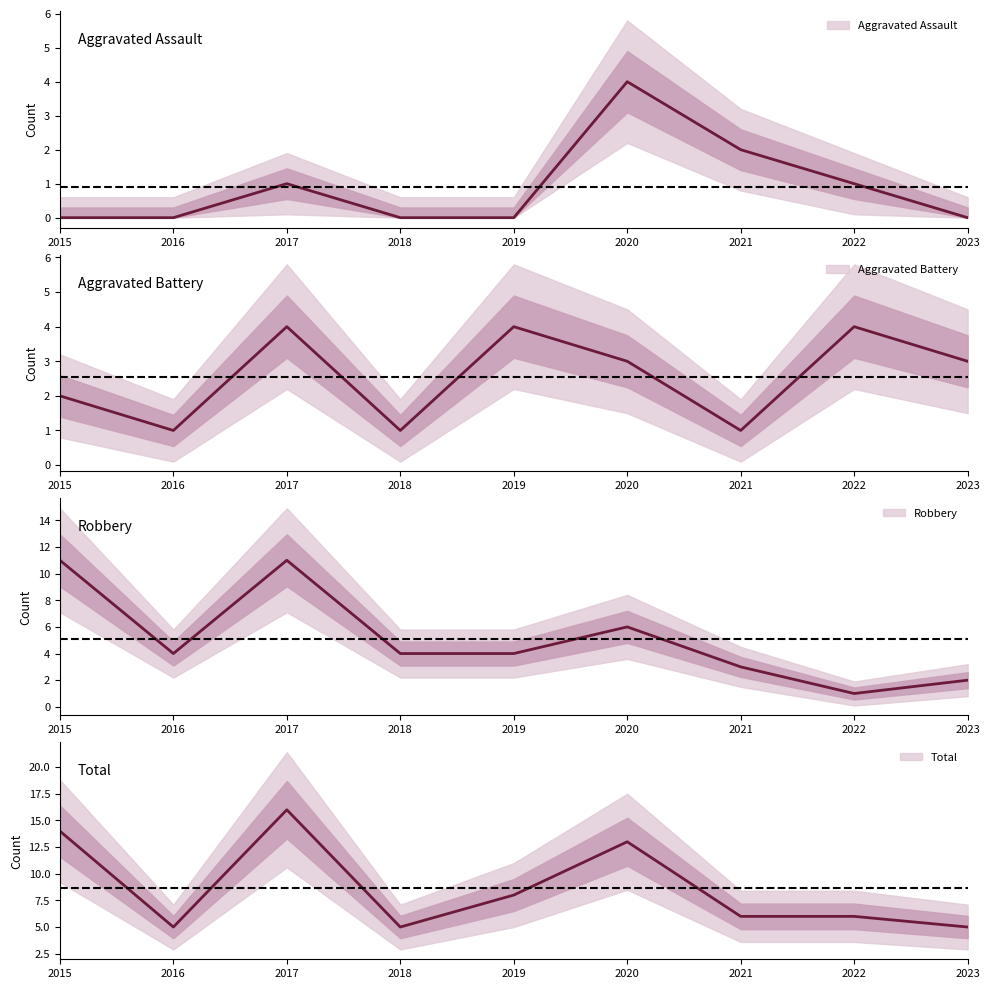

Reading left to right, what are all the values shown in this chart?

Aggravated Assault: 0	0	1	0	0	4	2	1	0
Aggravated Battery: 2	1	4	1	4	3	1	4	3
Robbery: 11	4	11	4	4	6	3	1	2
Total: 14	5	16	5	8	13	6	6	5